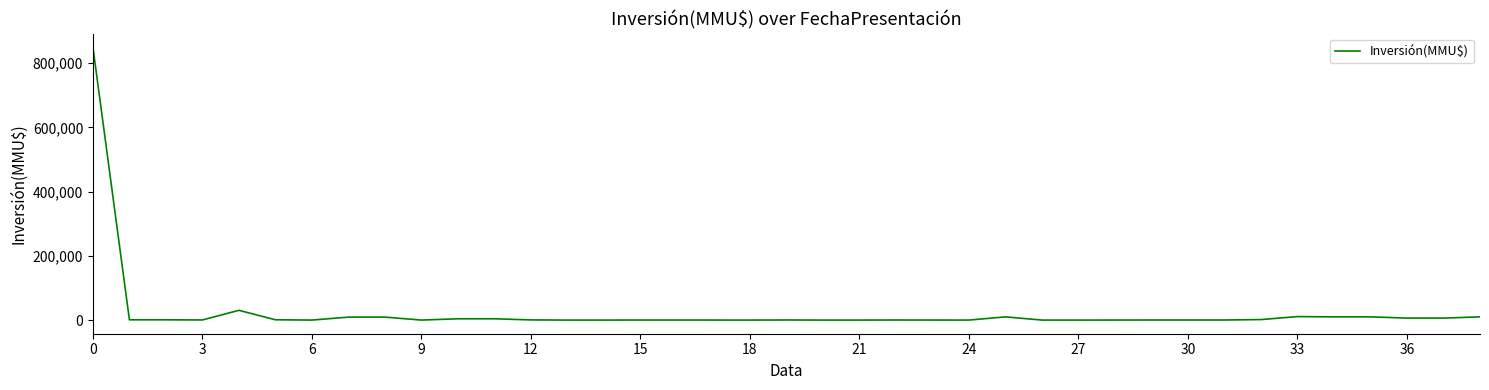

What is the difference between the maximum and minimum values?

850000